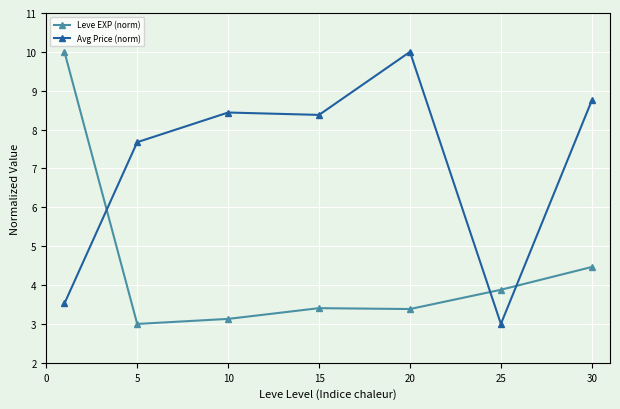

Rank the series by their average value, from highest to lowest.

Avg Price (norm), Leve EXP (norm)